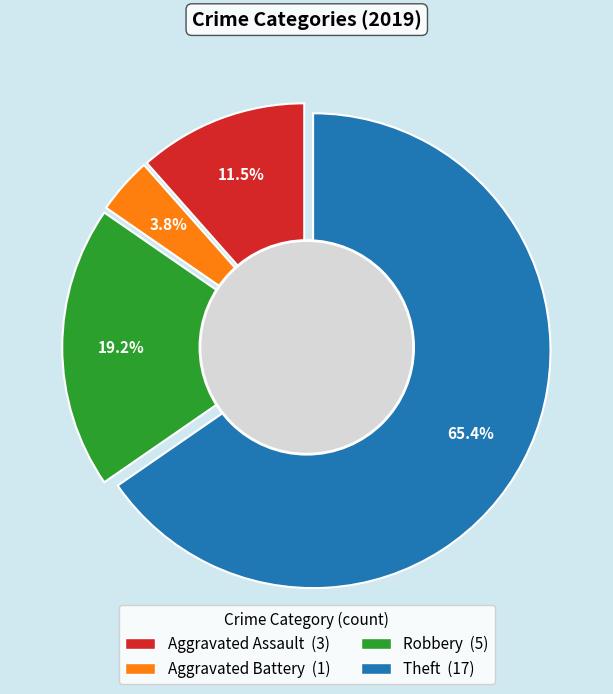

What is the majority slice?

Theft